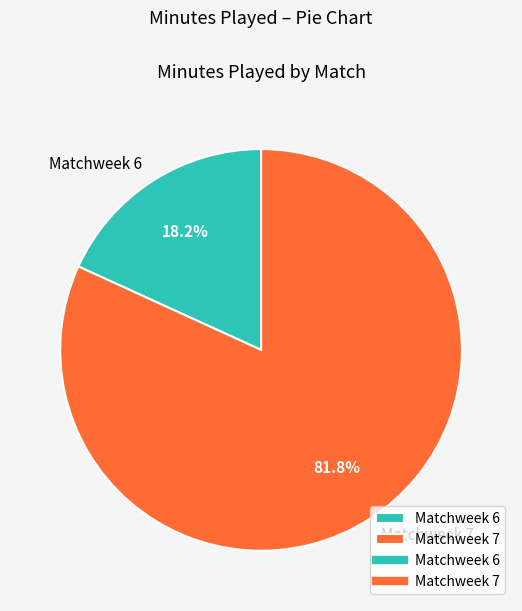

What percentage is NOT represented by Matchweek 6?

81.8%